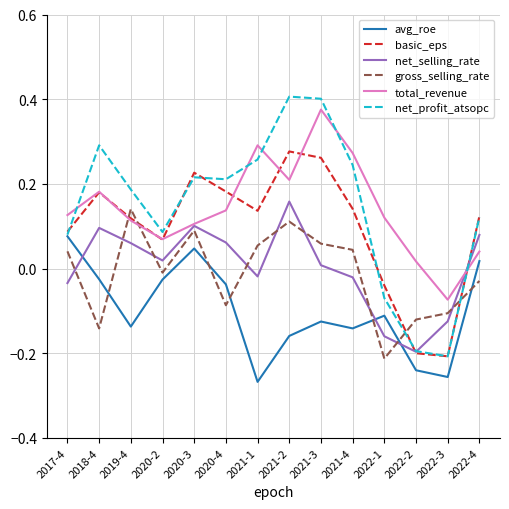

What is the sum of all basic_eps values?

1.4